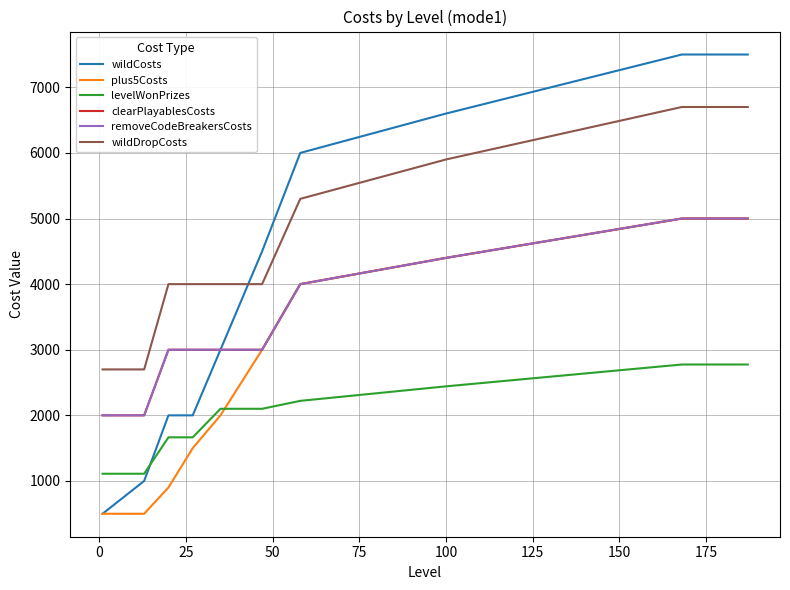

Does the chart have visible grid lines?

Yes